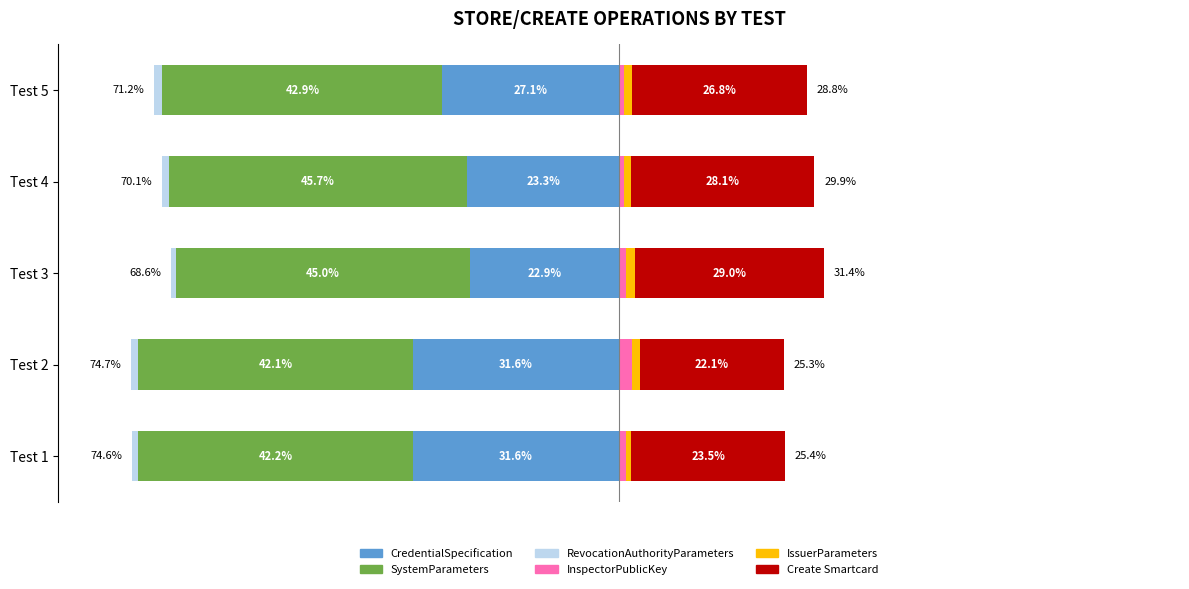

How many groups of bars are there?

5